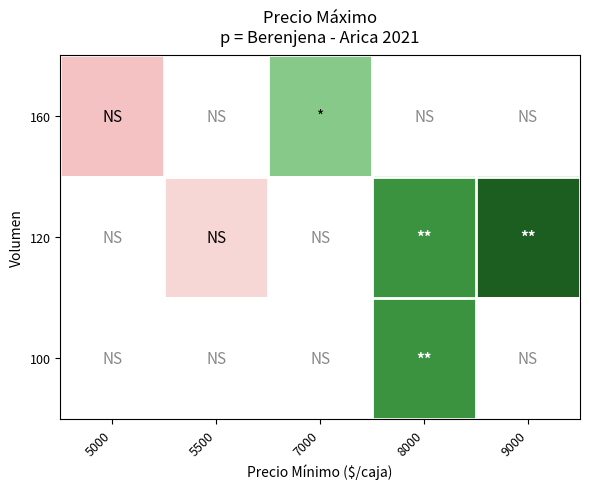

Between 5500 and 7000, which is larger?

7000